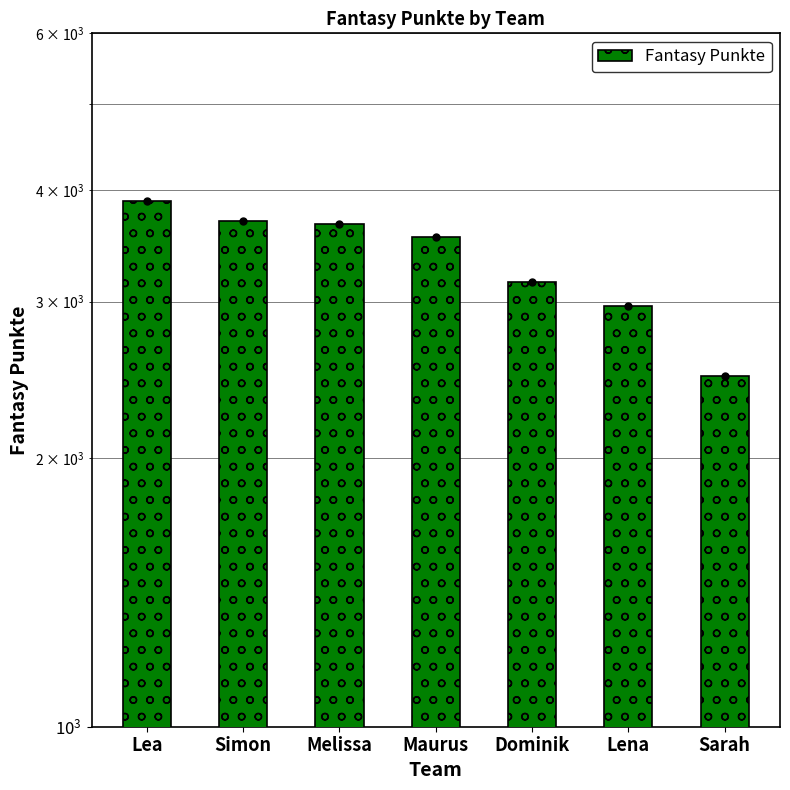

What is the label of the 1st bar from the right?

Sarah